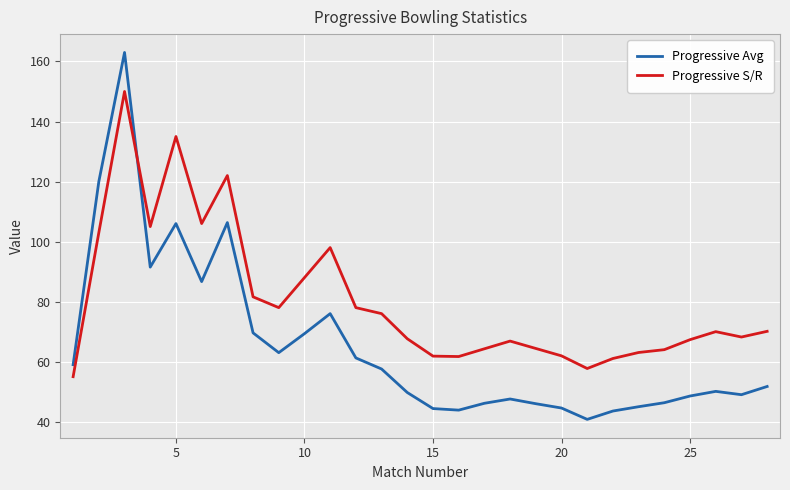

What is the sum of all Progressive S/R values?

2245.8